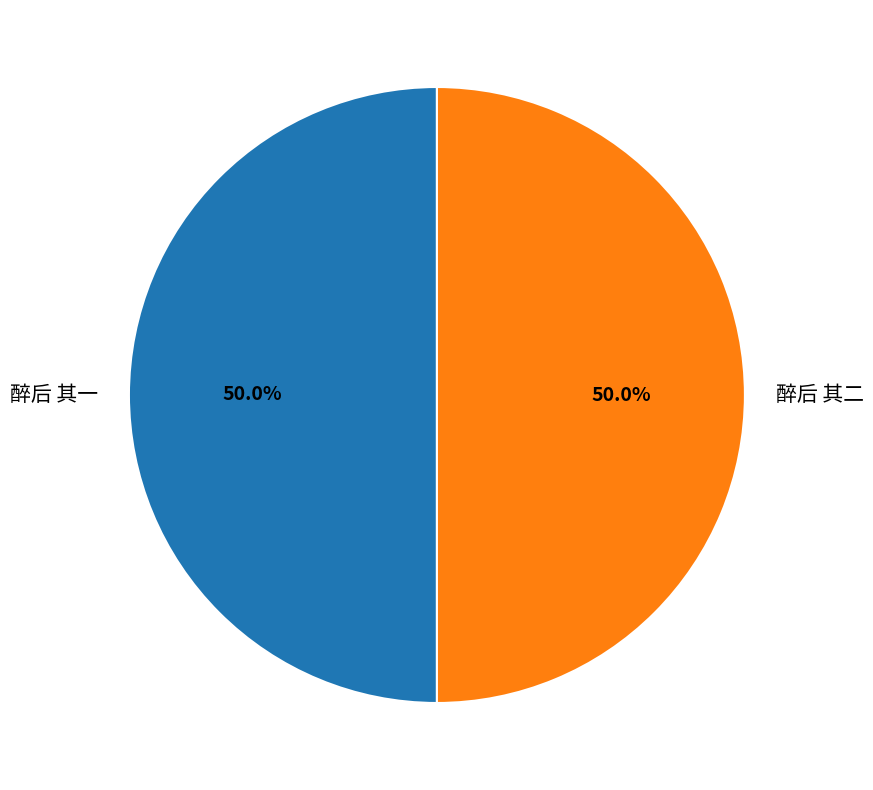

How many segments does this pie chart have?

2